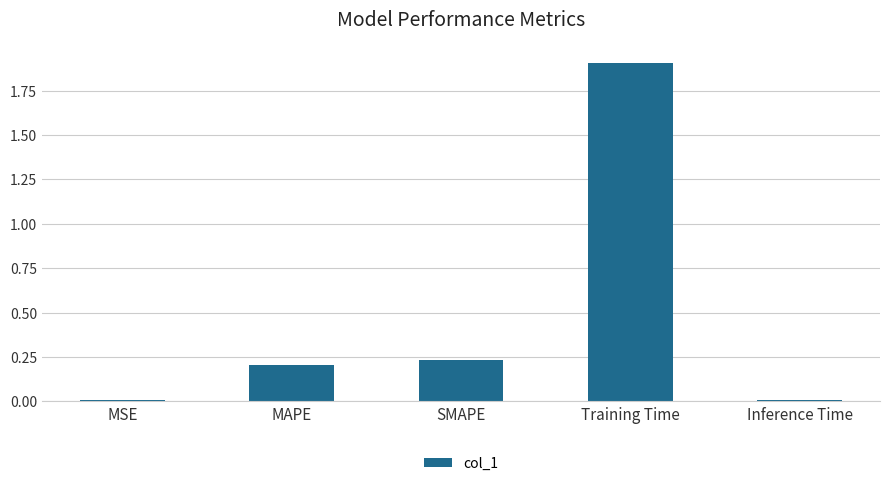

Between SMAPE and Training Time, which is larger?

Training Time